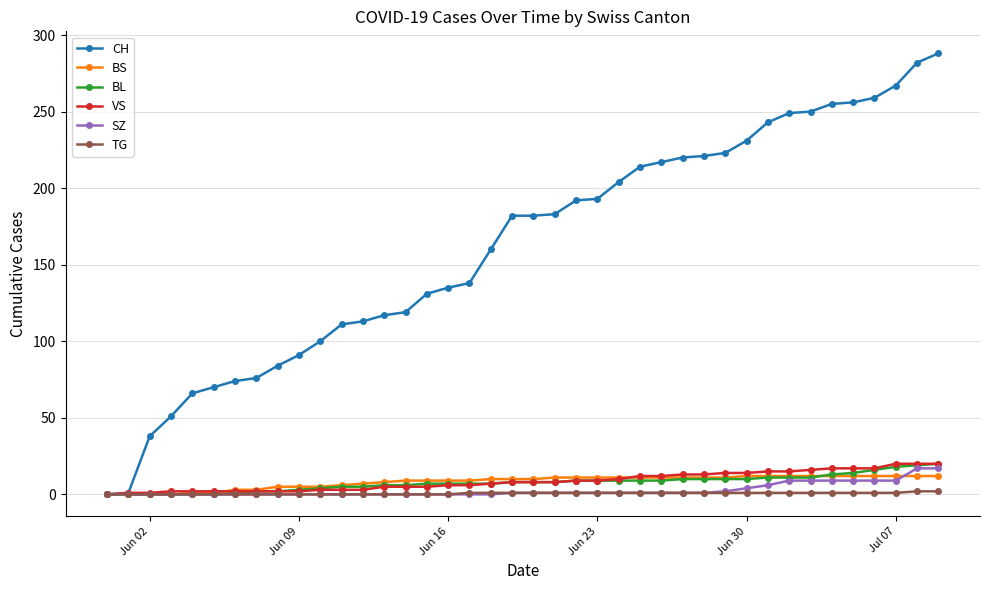

Which series has the largest total across all categories?

CH